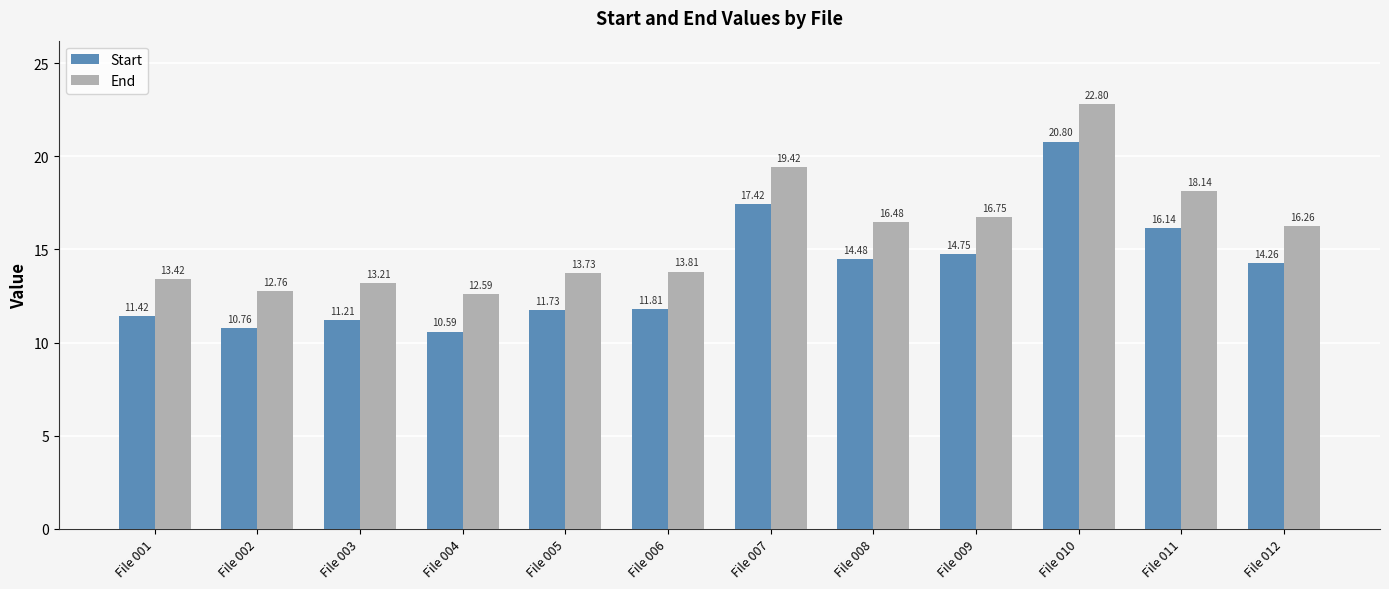

What is the difference between the maximum and minimum values in the End series?

10.2